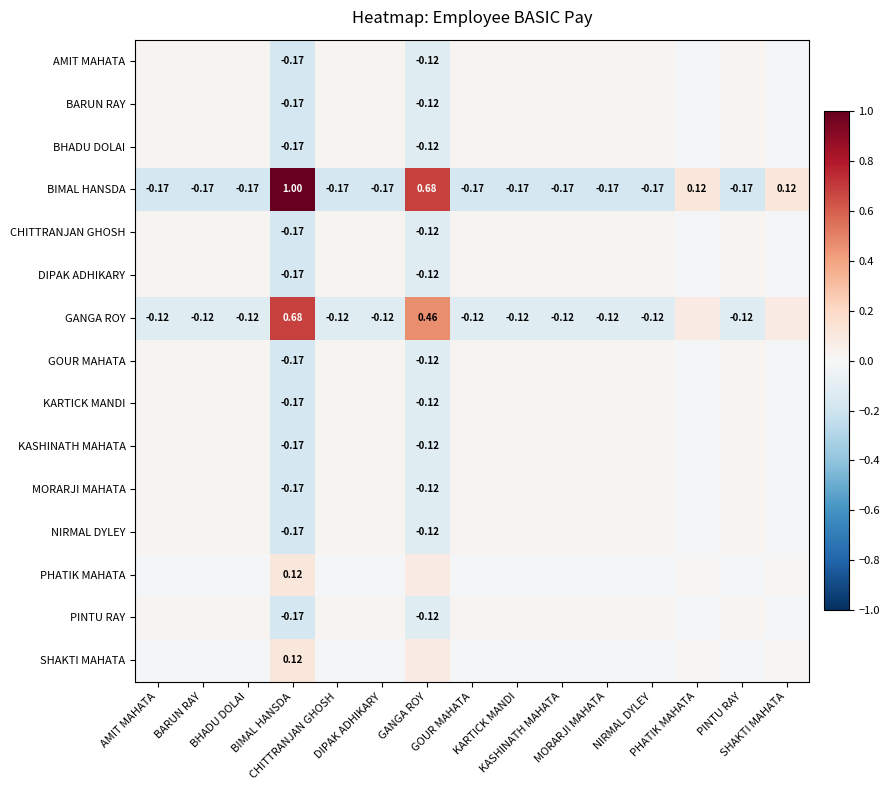

What is the lowest value of the PINTU RAY series?

-0.2